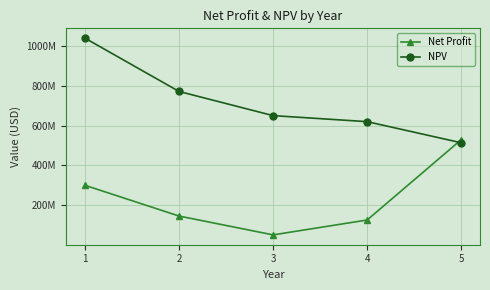

Which category has the highest value across all series?

1